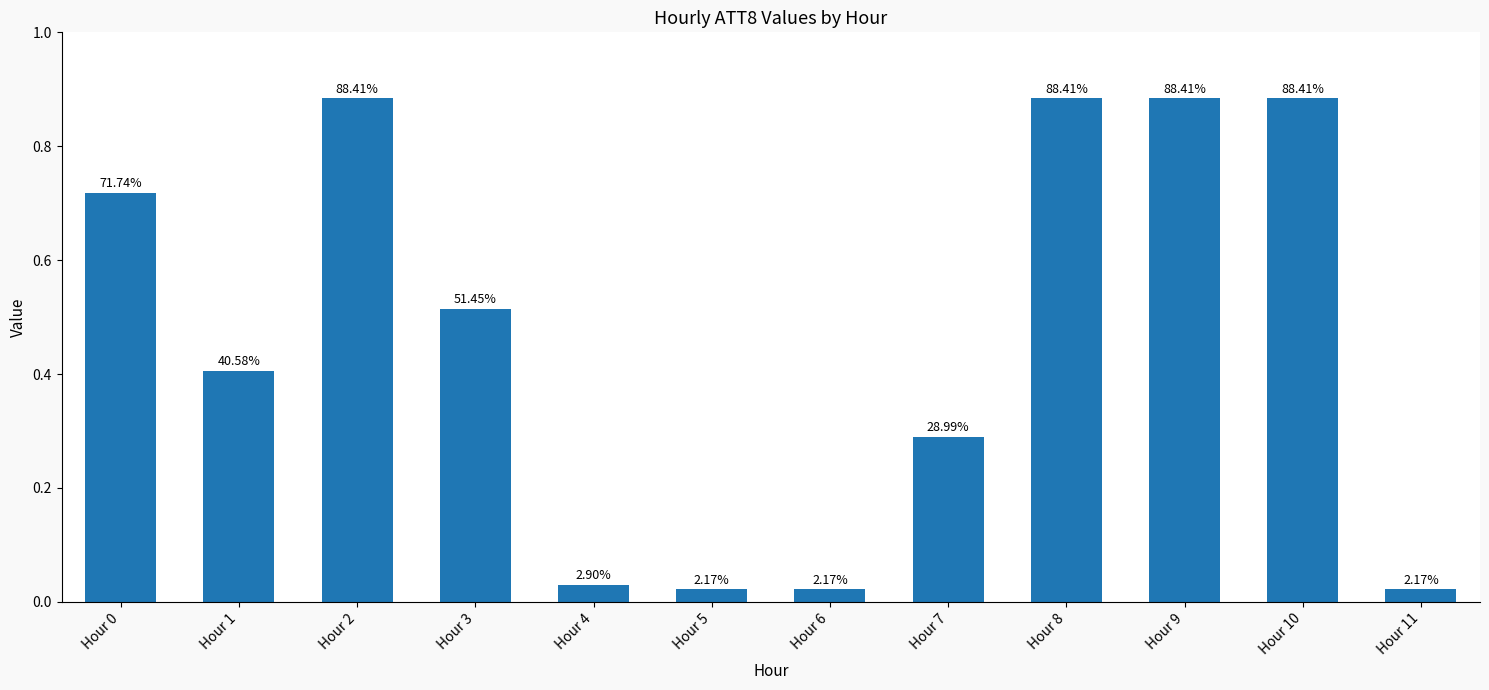

What is the maximum value shown in the chart?

0.9